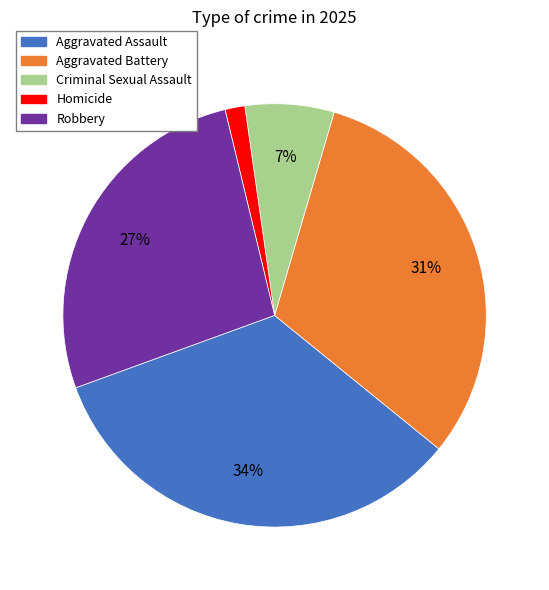

Rank the categories by value from lowest to highest.

Homicide, Criminal Sexual Assault, Robbery, Aggravated Battery, Aggravated Assault